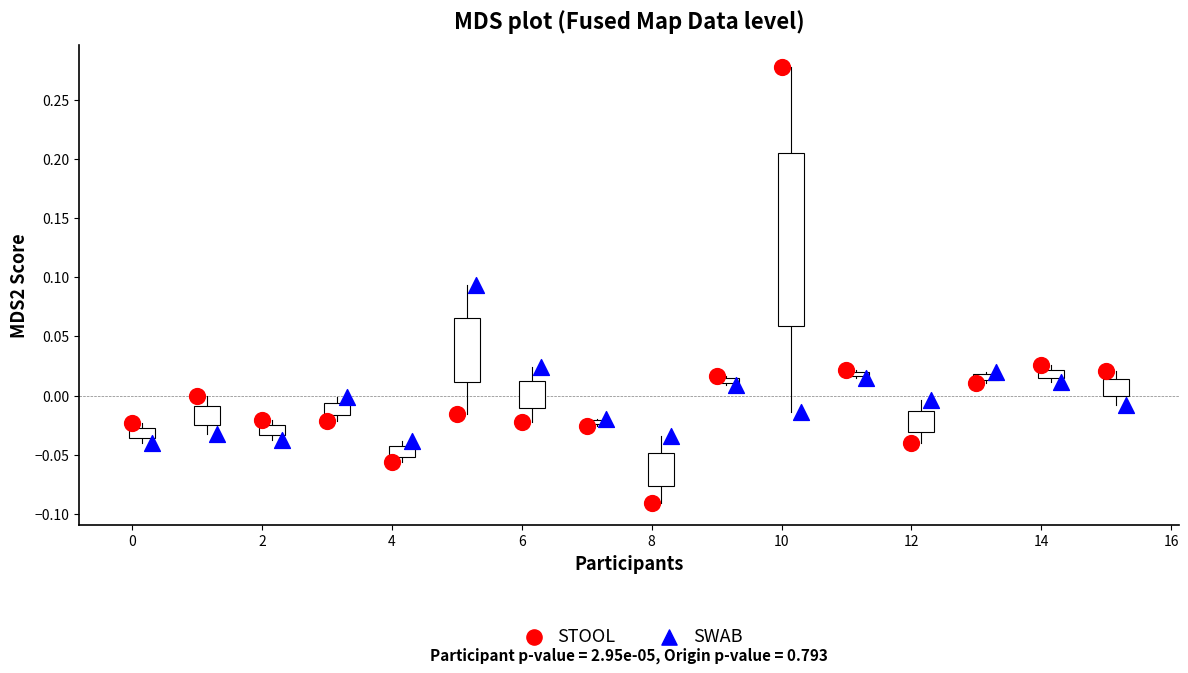

Which series reaches the minimum Y coordinate?

STOOL